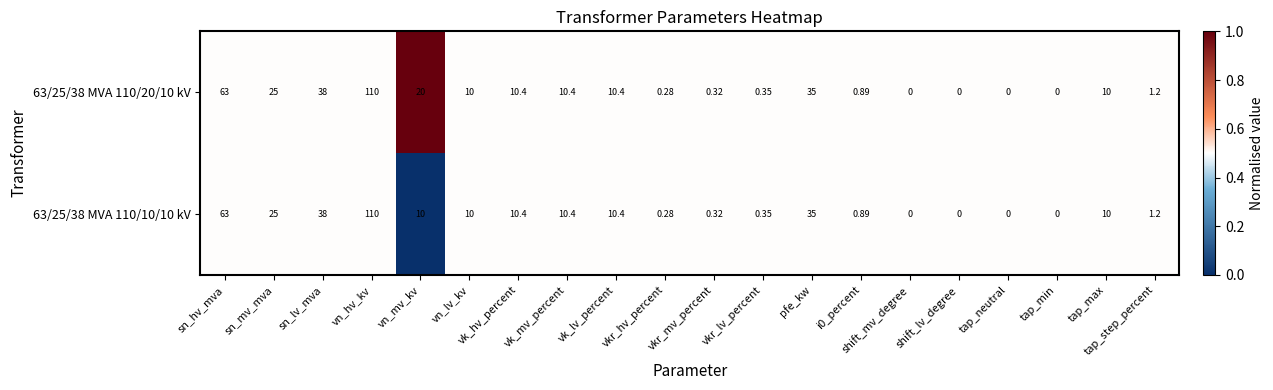

At which label is 63/25/38 MVA 110/20/10 kV closest to 55?

sn_hv_mva